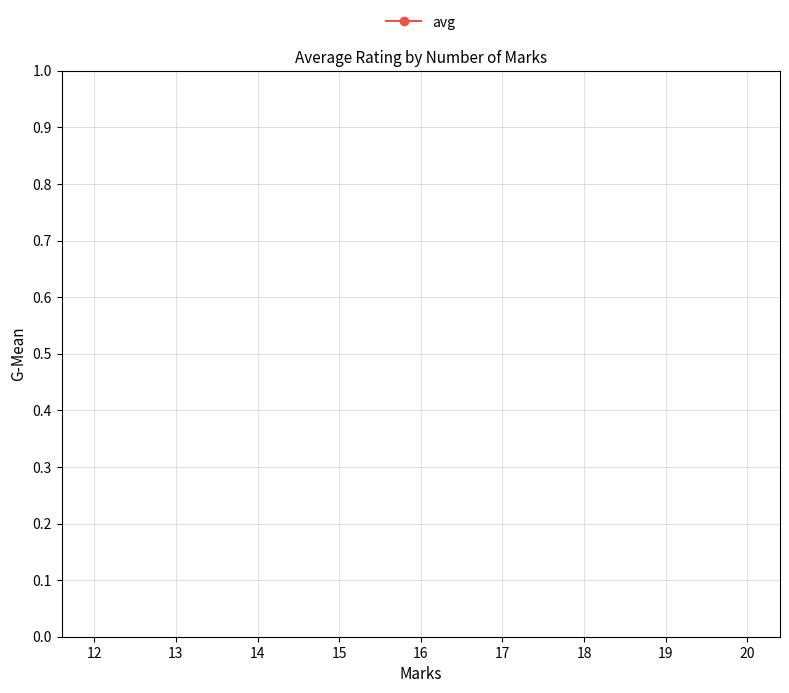

Does the chart display data point markers on the line(s)?

Yes